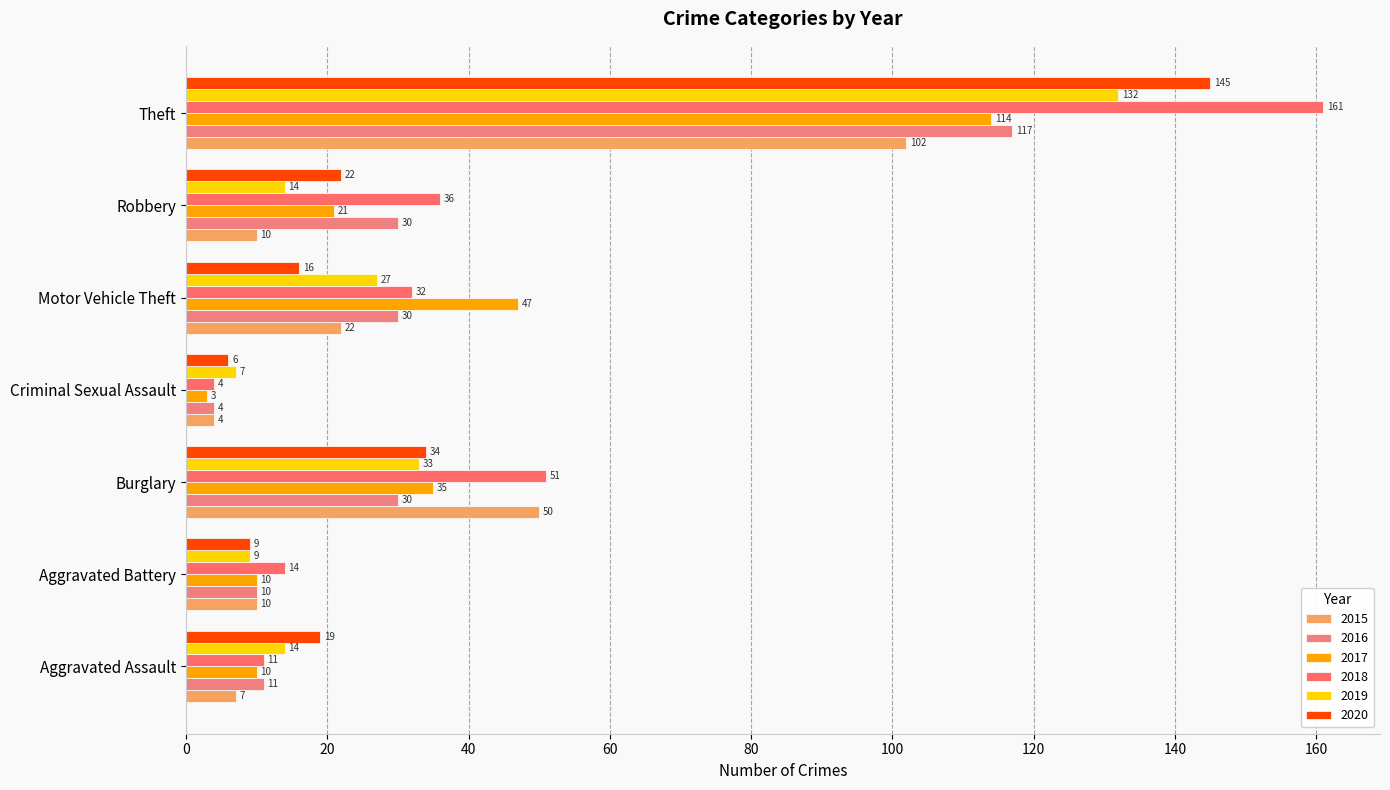

What position from the left is Burglary?

3